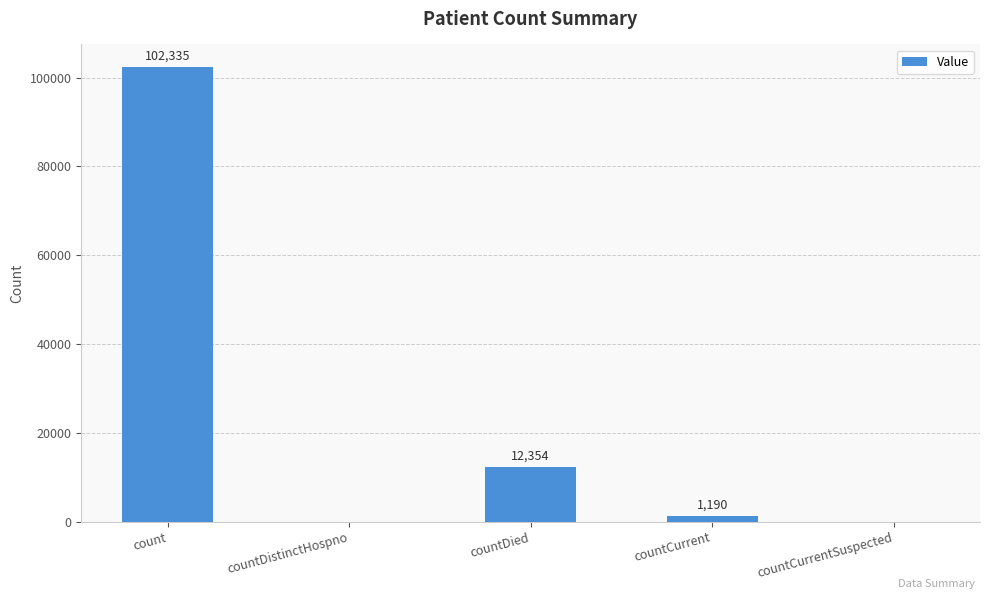

What is the sum of all values?

115879